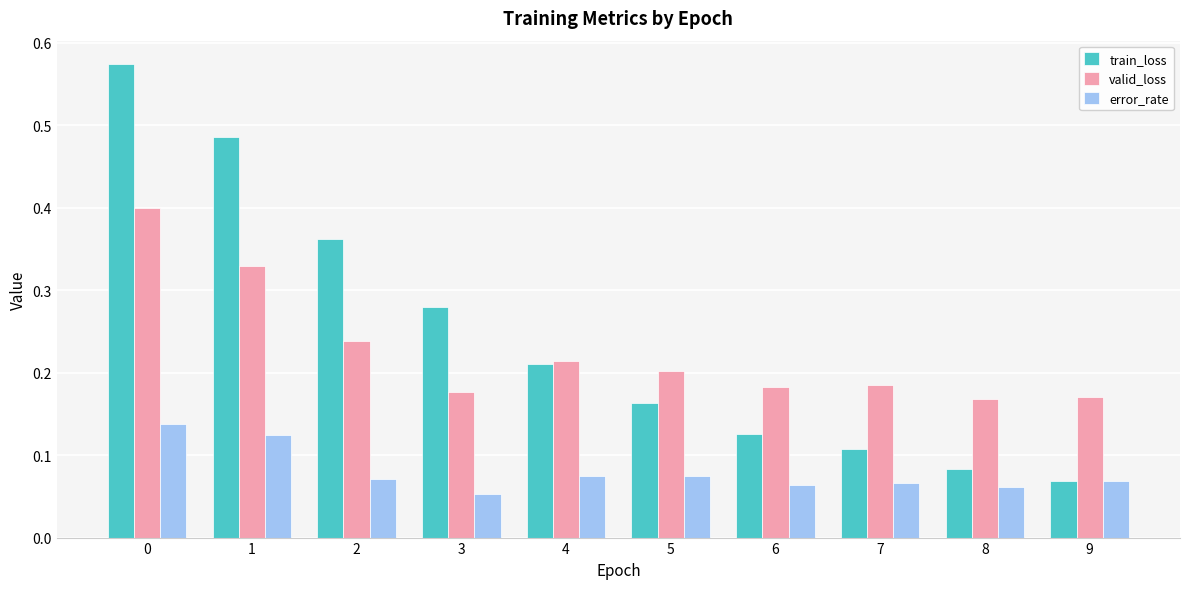

What is the sum of all error_rate values?

0.8